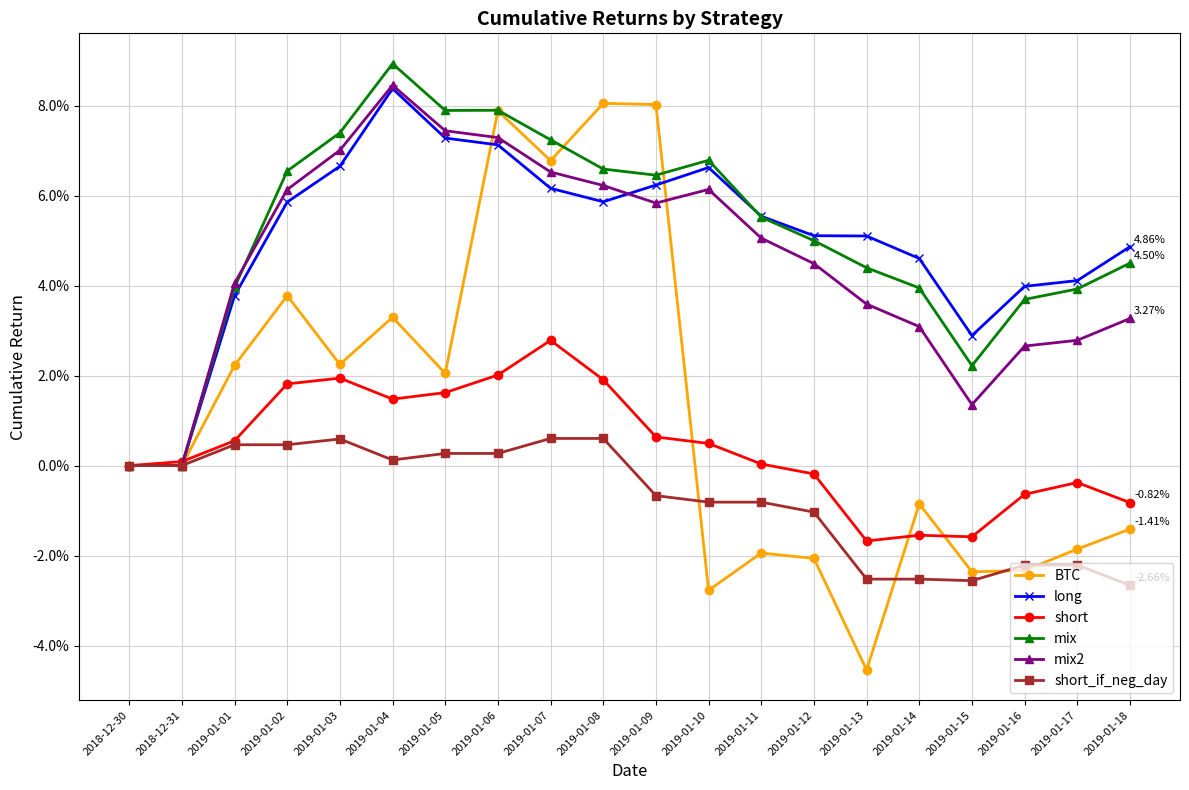

True or false: mix has more than 1 points higher than both neighbors.

True